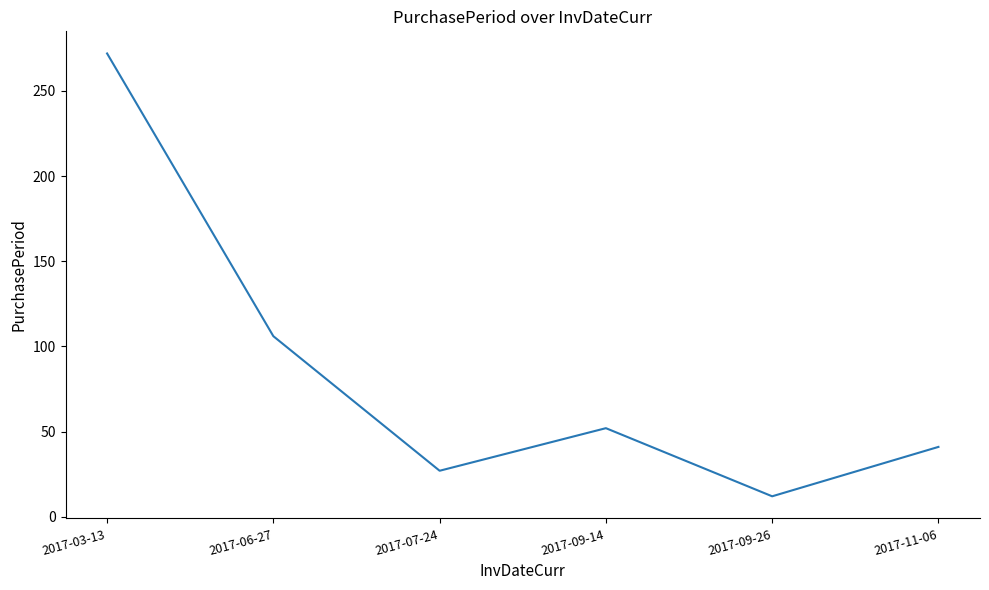

What value does the data have at 2017-06-27, to the nearest 50?

100